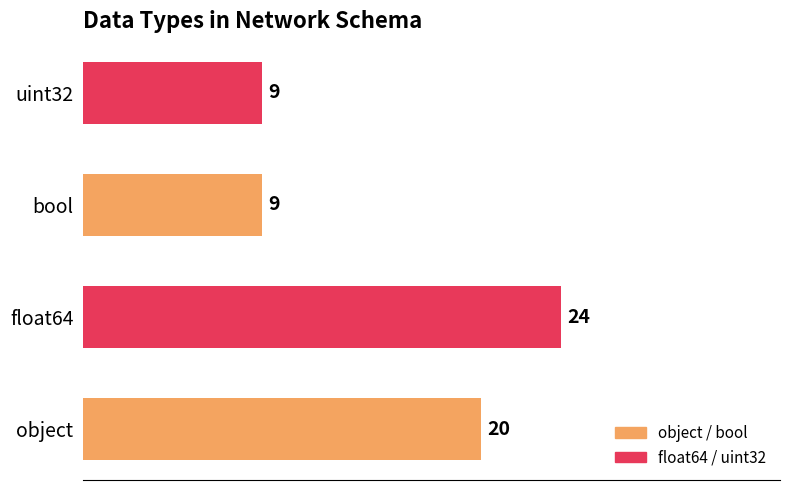

What is the sum of all values?

62